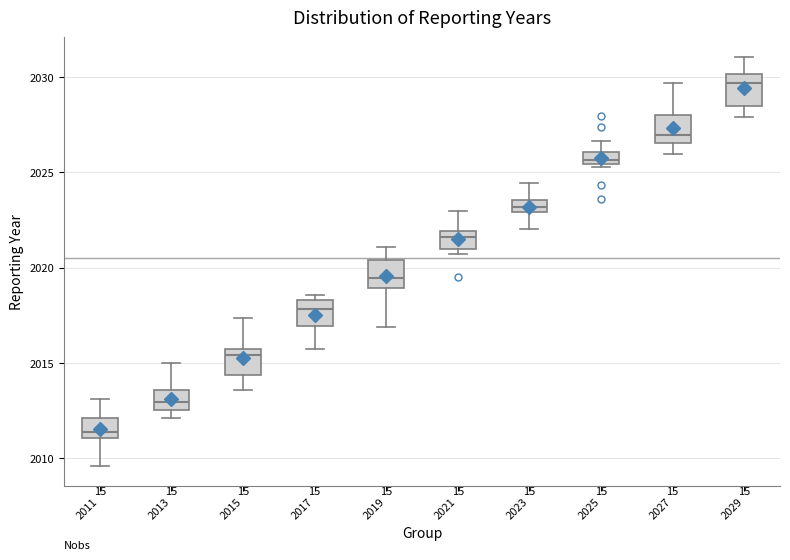

Where is the lower edge of the box at x = 2019 on the y-axis? The values are not printed on the chart, so give them approximately, as read against the axis.

2019.0